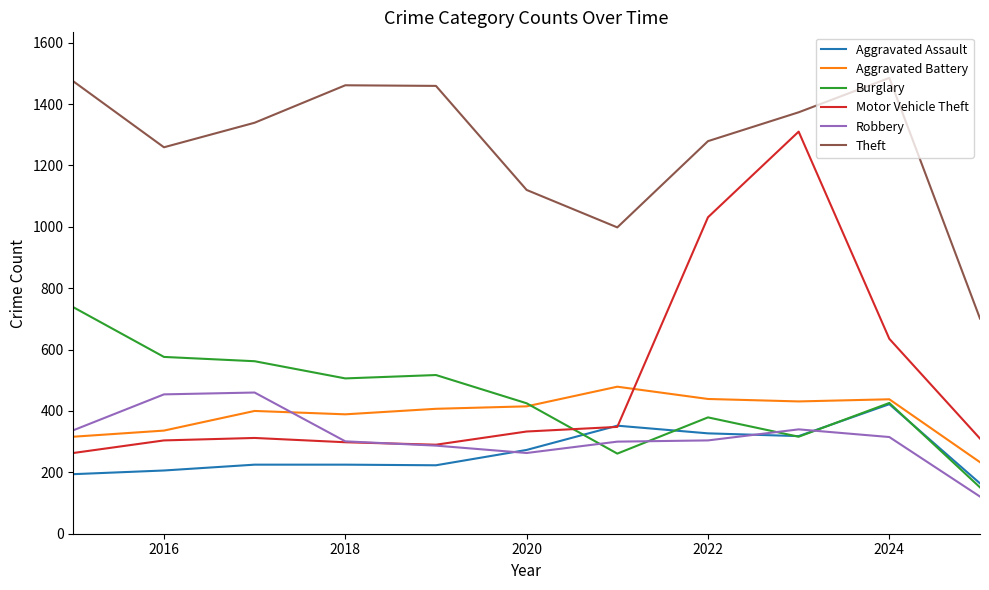

True or false: Aggravated Battery and Robbery intersect in this chart.

True